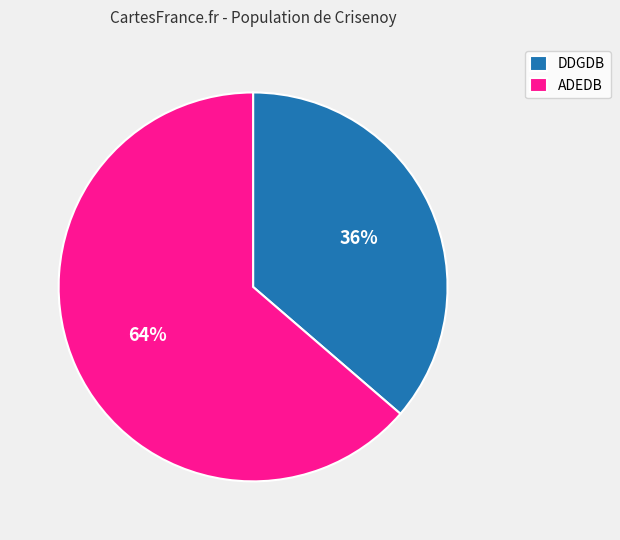

What is the ratio of the value at ADEDB to the value at DDGDB?

1.8